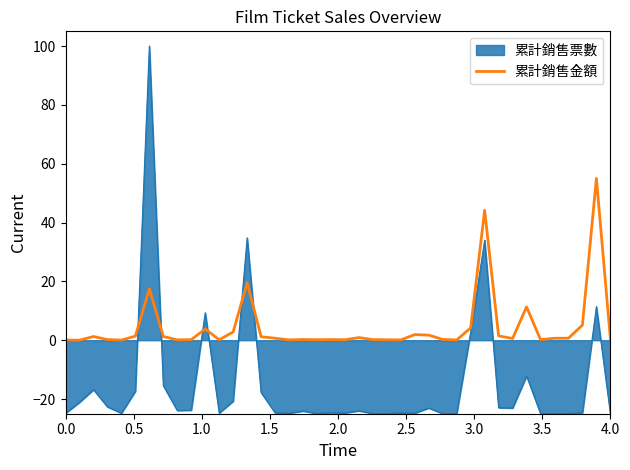

Which series has the largest range (max minus min)?

累計銷售票數